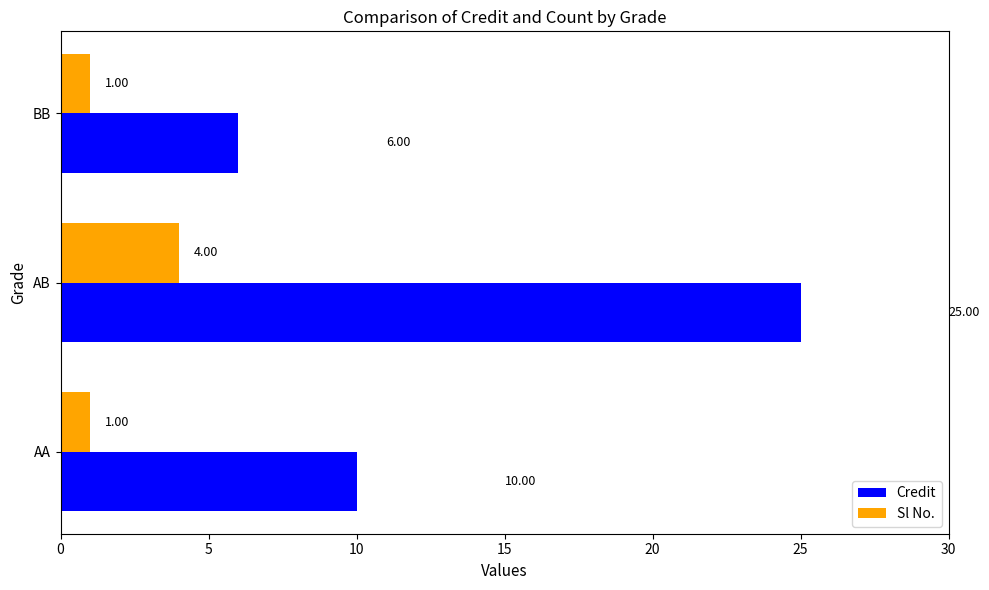

Between AA and BB, which series saw the biggest shift?

Credit